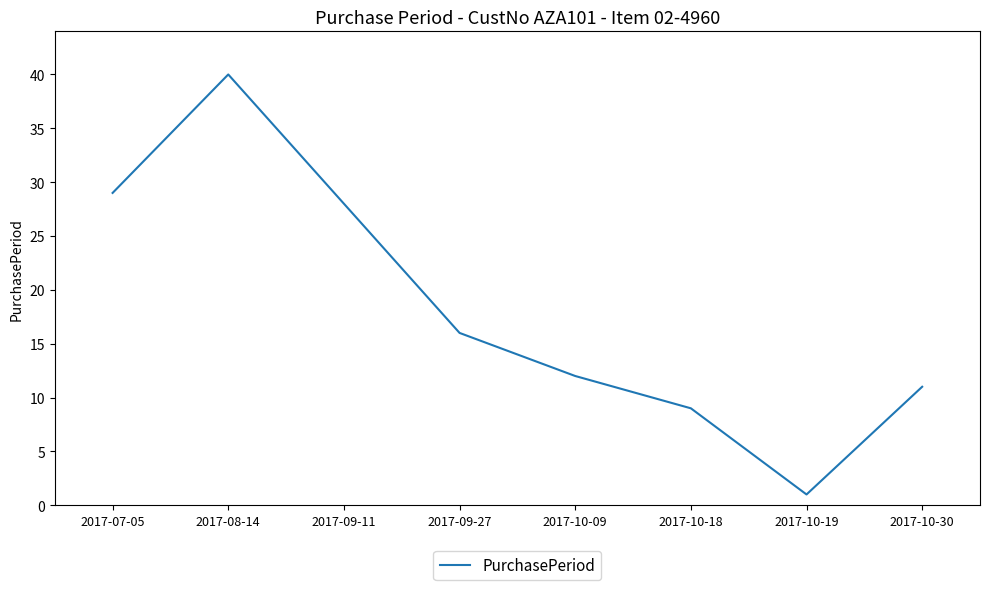

What position from the left is 2017-09-11?

3